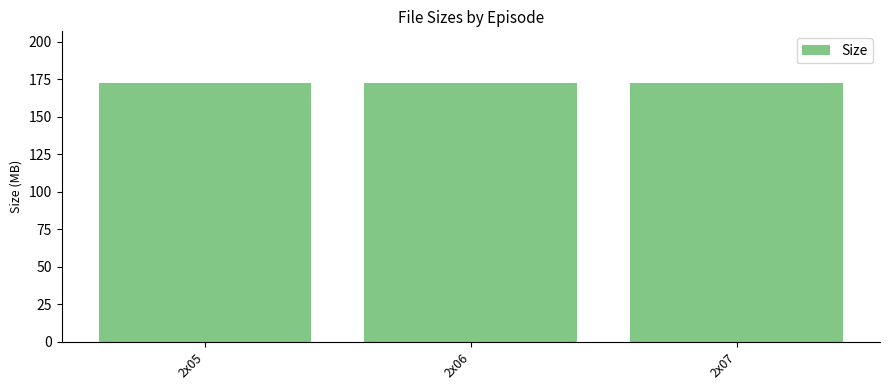

What is the smallest value displayed?

172.3